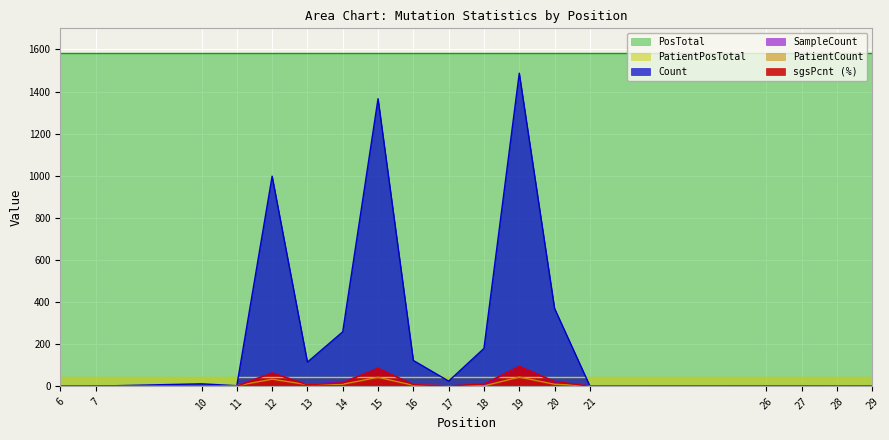

What is the difference between the highest and lowest values at 14?

1573.0